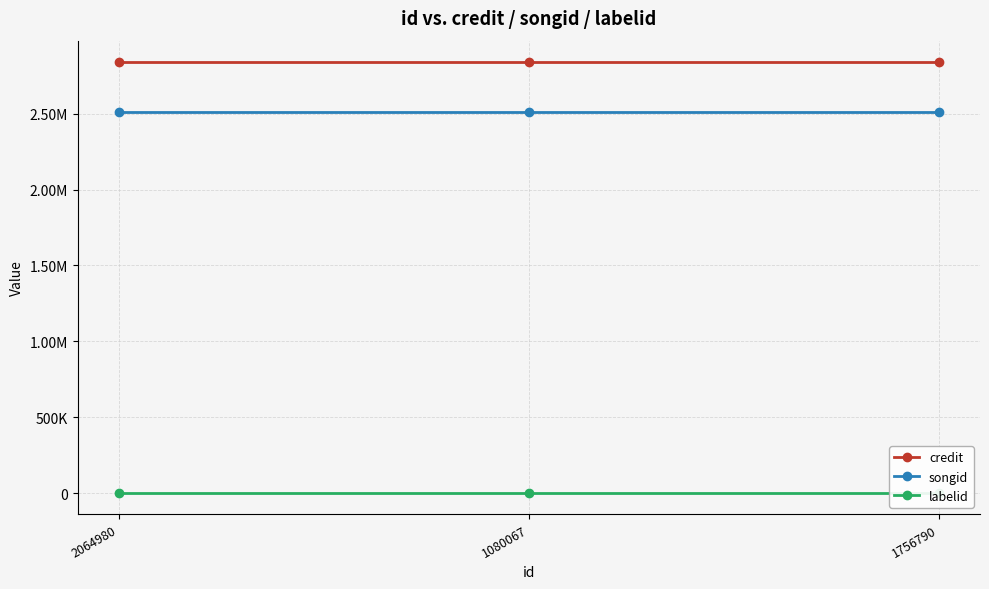

Does the chart display data point markers on the line(s)?

Yes